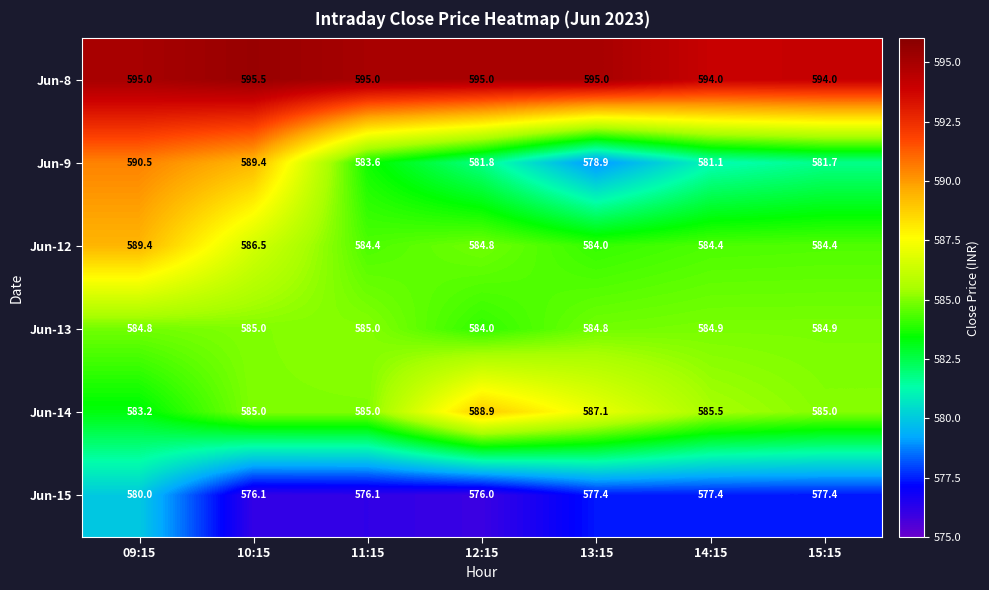

What is the difference between the second highest and second lowest values in the Jun-12 series?

2.1